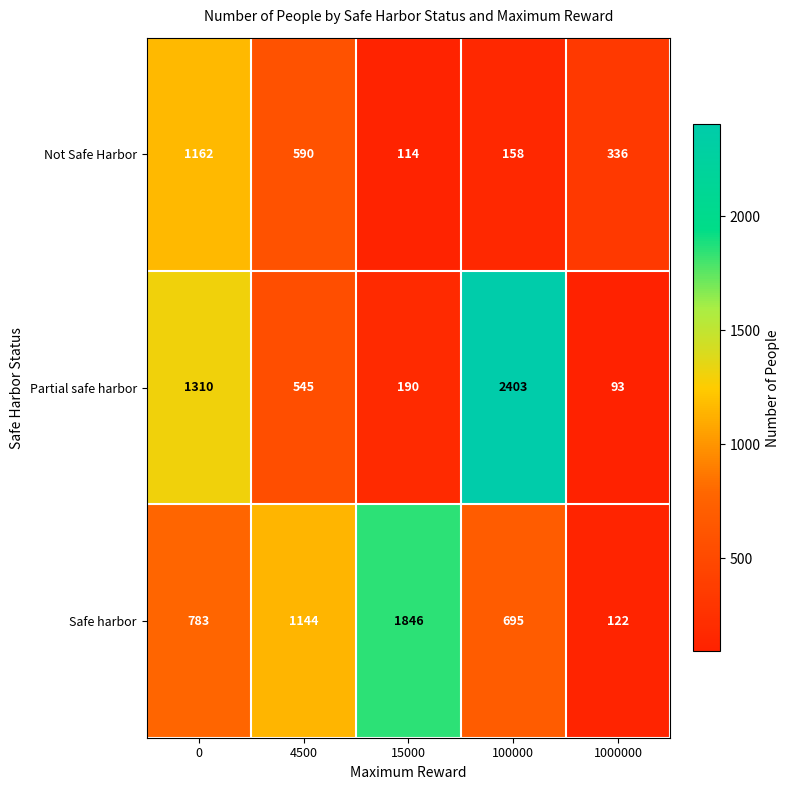

What is the smallest value displayed?

93